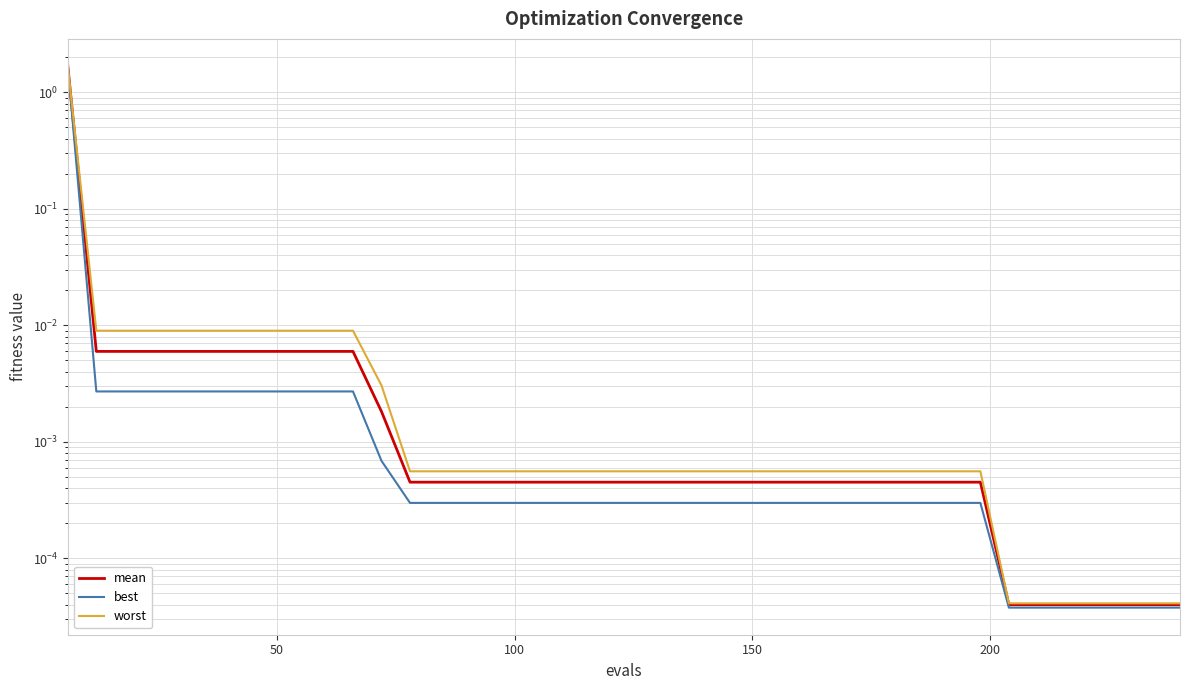

True or false: best has more than 1 interior local peaks.

False